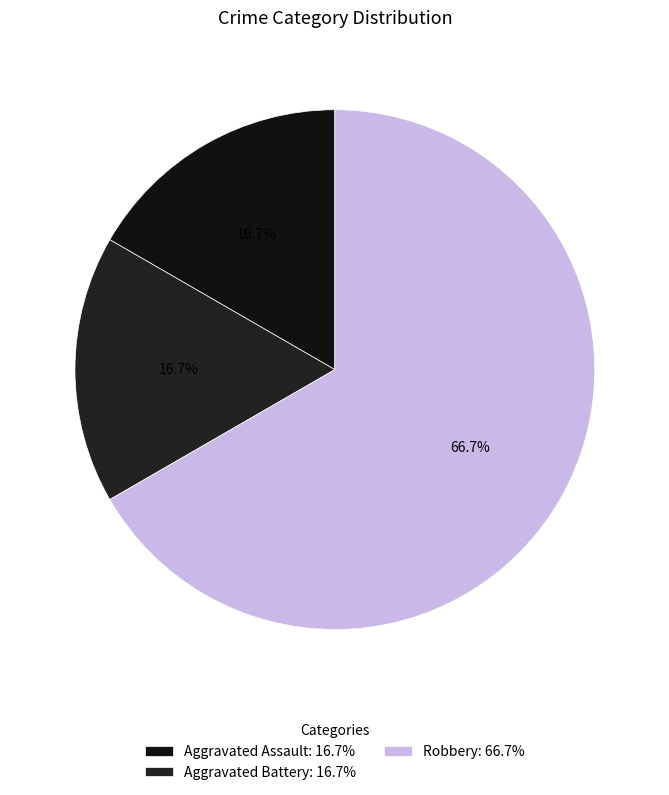

What portion of the pie excludes Robbery?

33.3%